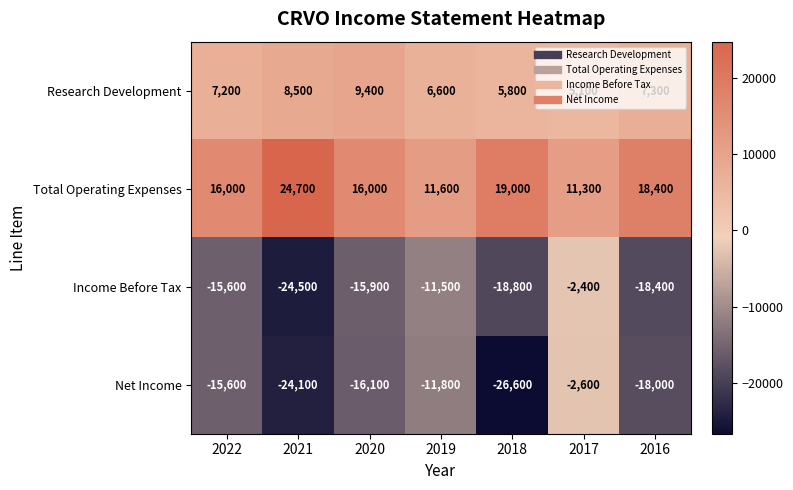

How many data points in Net Income are less than -16100?

3